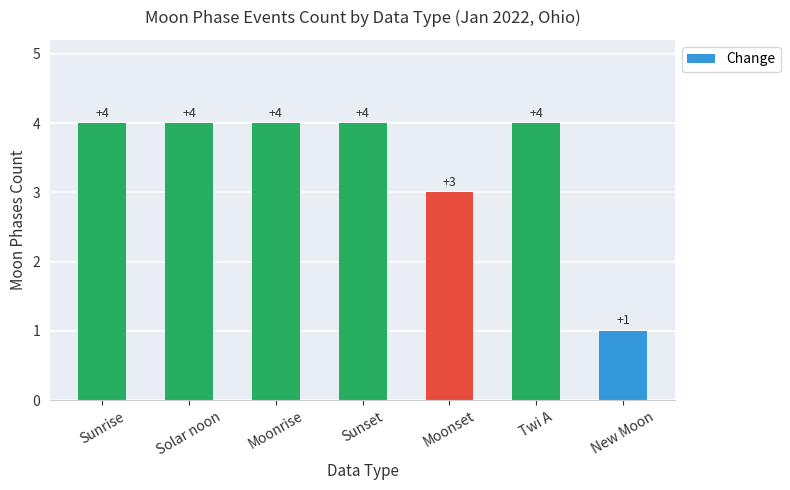

Reading left to right, list all the values displayed in this chart.

4	4	4	4	3	4	1